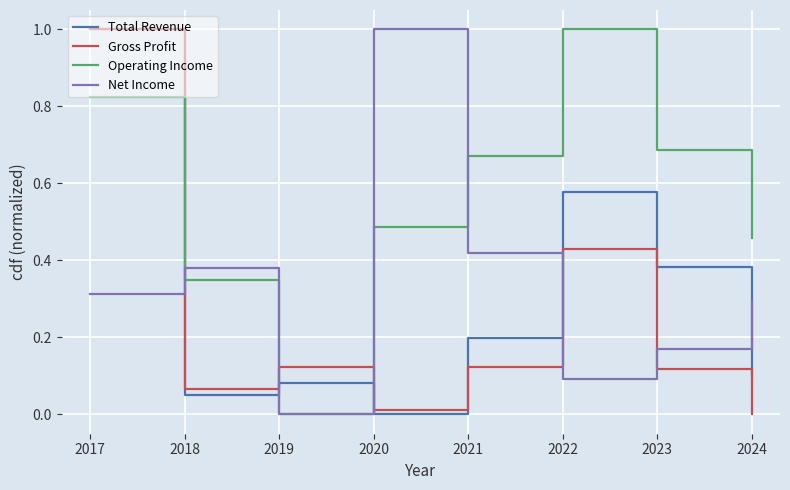

At which label does Total Revenue reach its peak?

2017